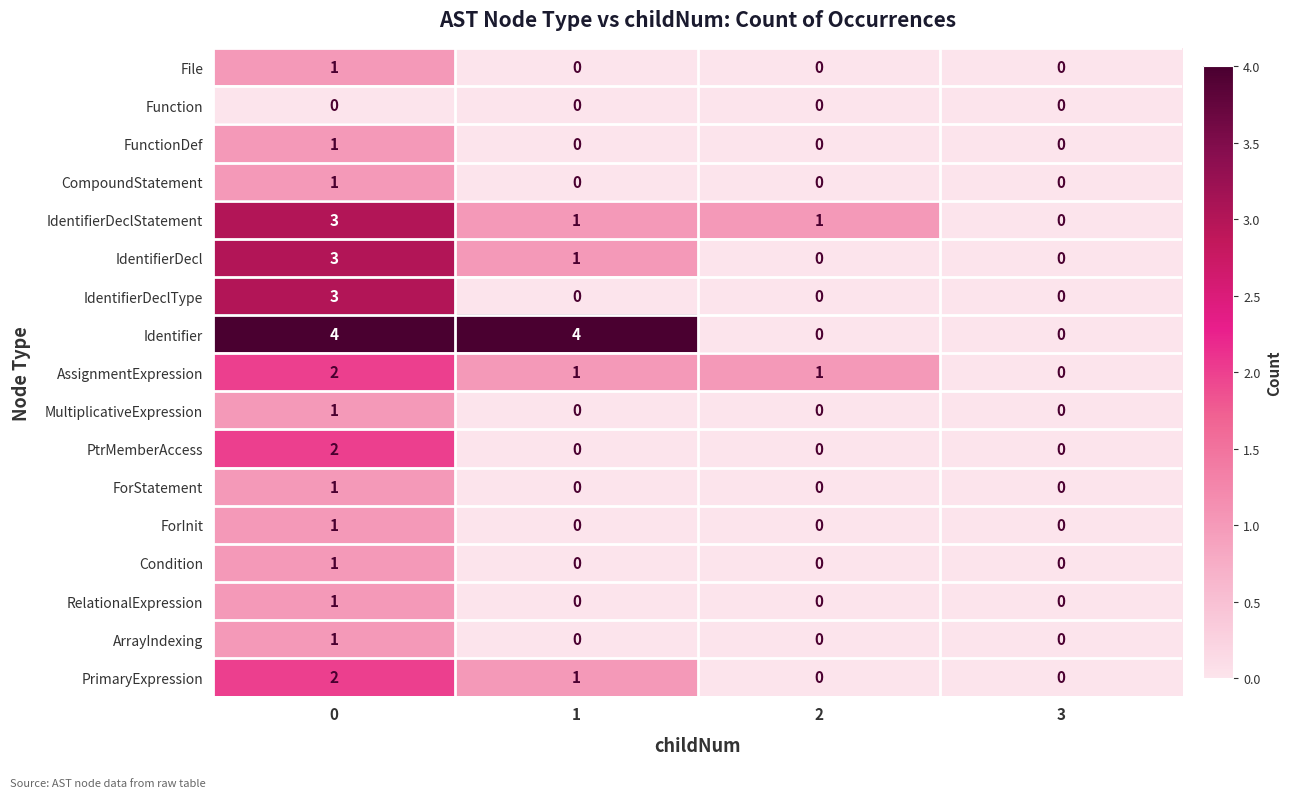

What is the sum of the AssignmentExpression values at 2 and 0?

3